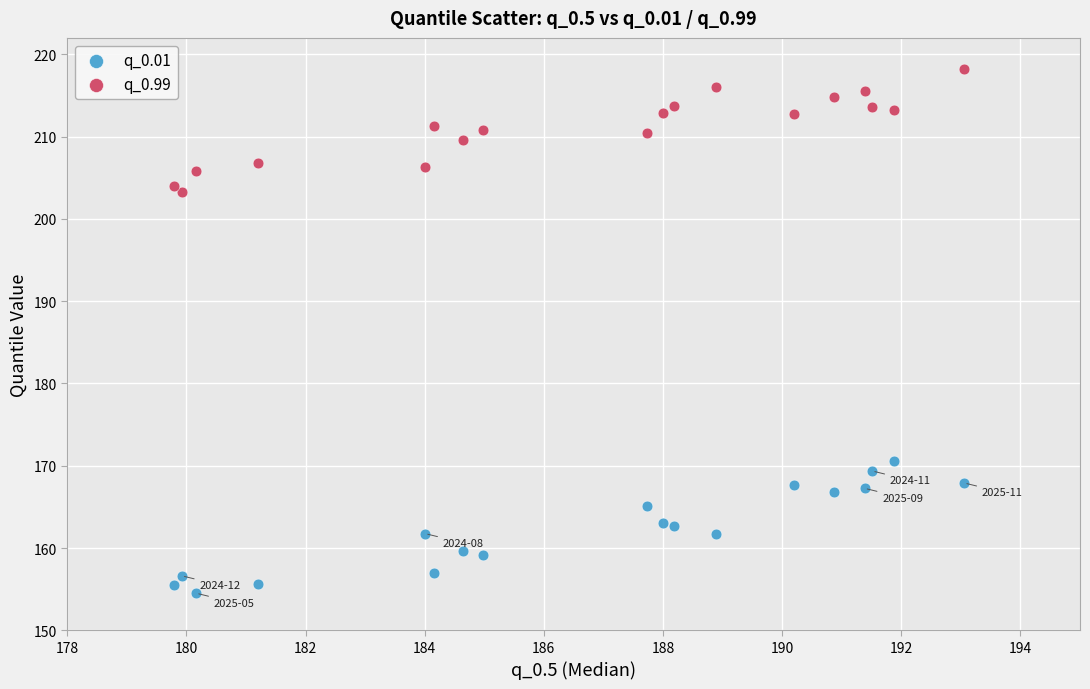

Which series contains the lowest Y value?

q_0.01